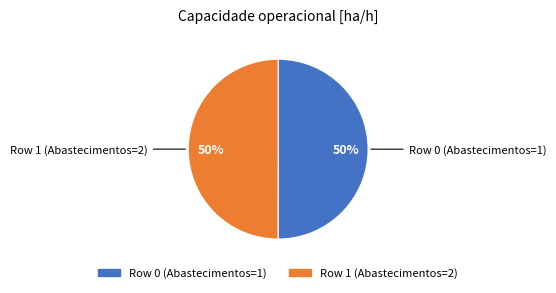

Count the number of slices in the pie.

2